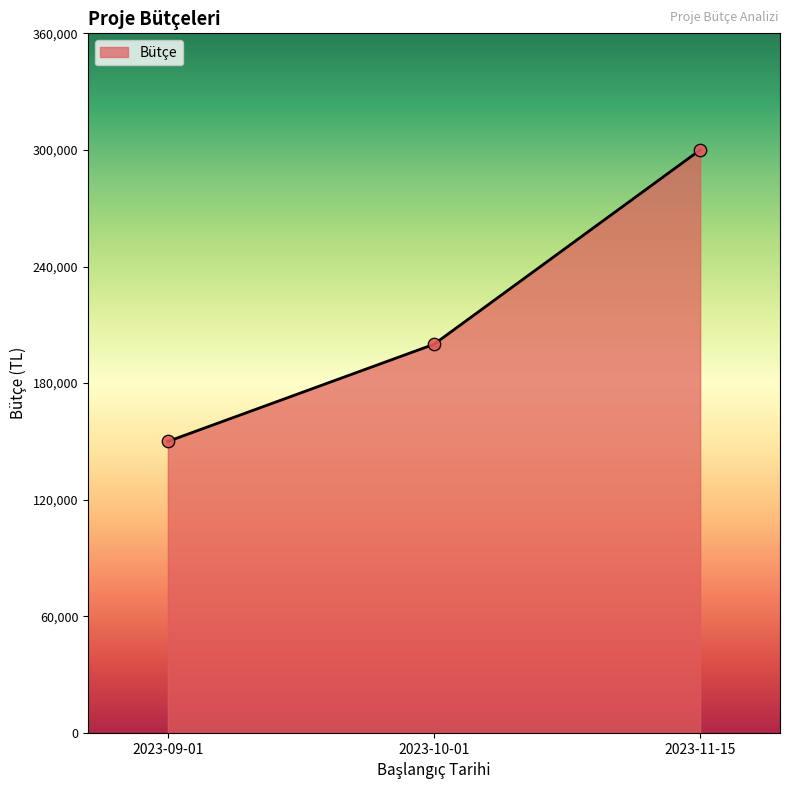

Between 2023-09-01 and 2023-10-01, which is larger?

2023-10-01